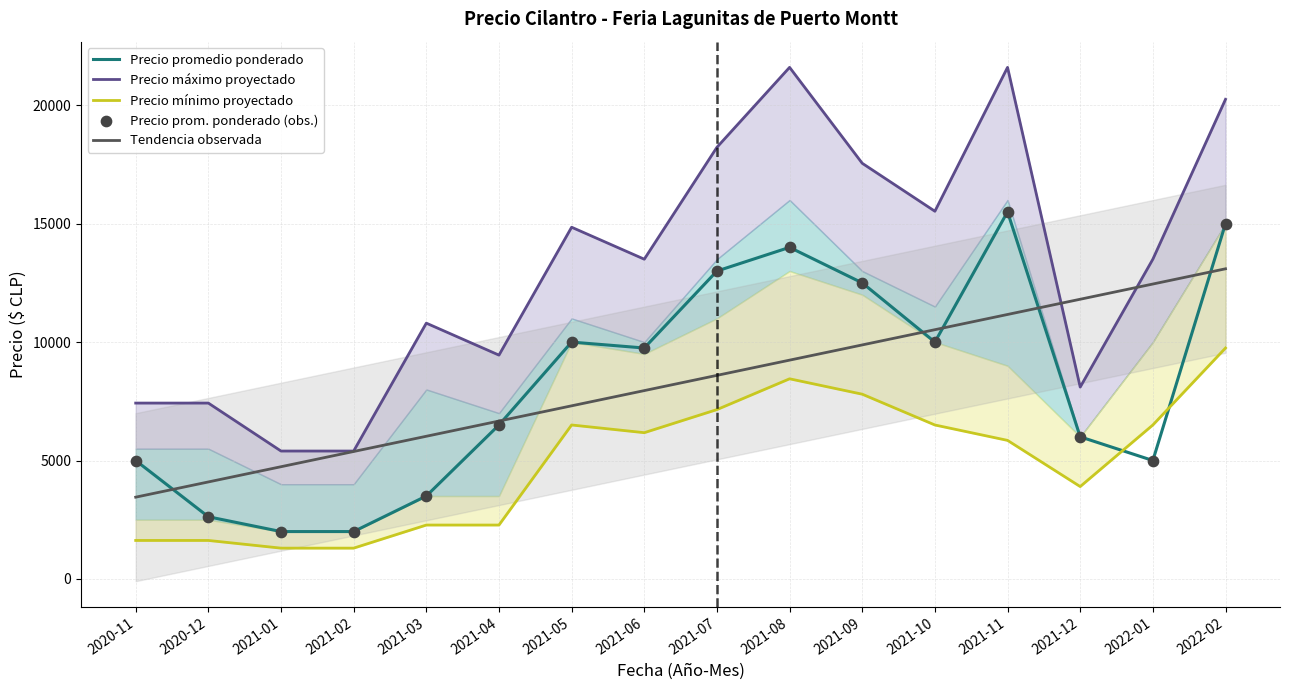

Is the value of Tendencia observada at 2021-08 greater than the value of Precio máximo proyectado at 2021-11?

No